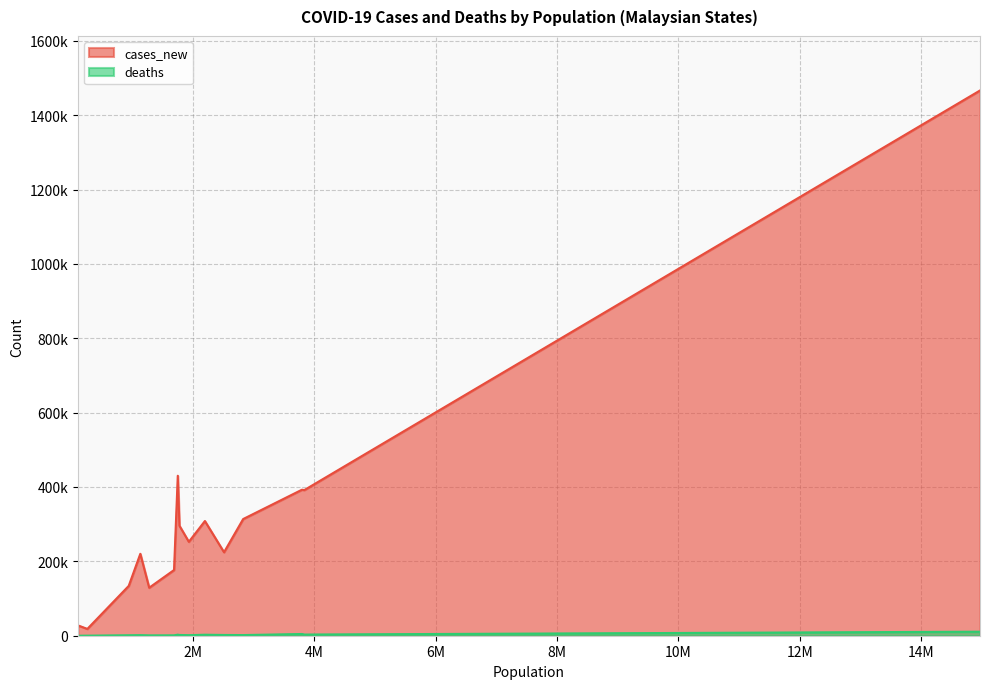

Reading left to right, what are all the values shown in this chart?

cases_new: Johor=392718	Kedah=308422	Kelantan=252587	Melaka=134001	Negeri Sembilan=220325	Pahang=176706	Perak=224512	Perlis=18306	Pulau Pinang=295735	Sabah=391703	Sarawak=313821	Selangor=1466392	Terengganu=129091	W.P. Kuala Lumpur=430225	W.P. Labuan=22198	W.P. Putrajaya=26882
deaths: Johor=4617	Kedah=2668	Kelantan=1421	Melaka=1182	Negeri Sembilan=1508	Pahang=1005	Perak=2017	Perlis=192	Pulau Pinang=2029	Sabah=3149	Sarawak=1761	Selangor=10830	Terengganu=880	W.P. Kuala Lumpur=2831	W.P. Labuan=157	W.P. Putrajaya=30